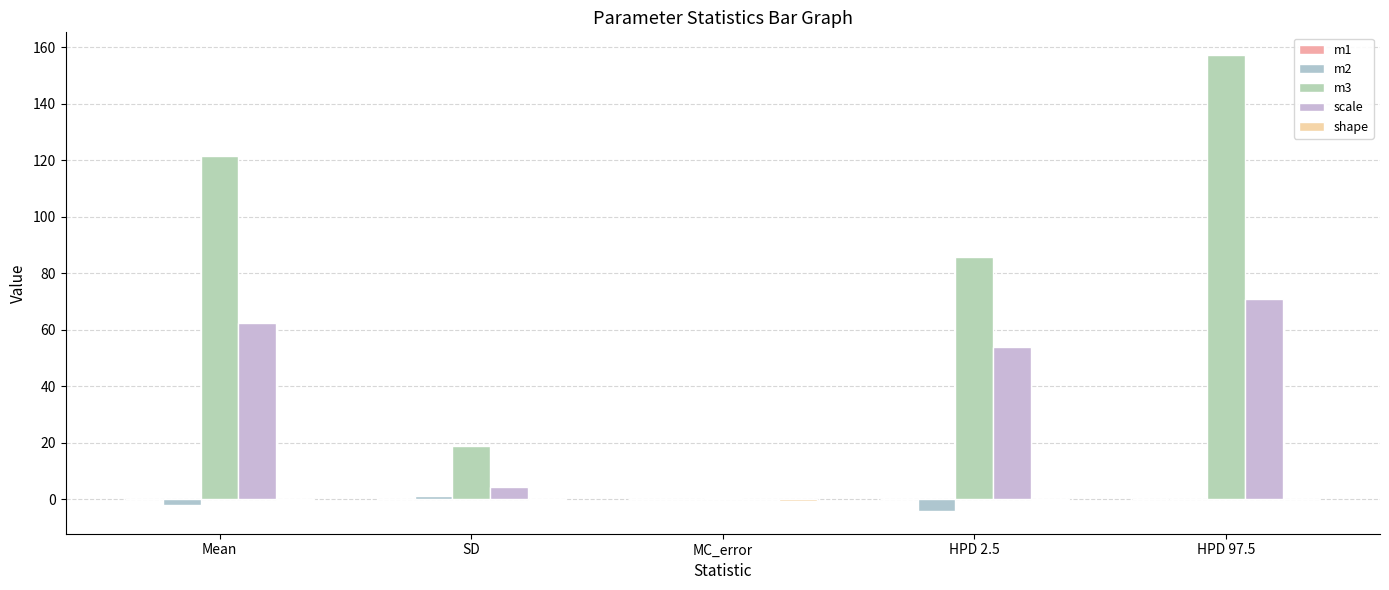

How many groups of bars are there?

5